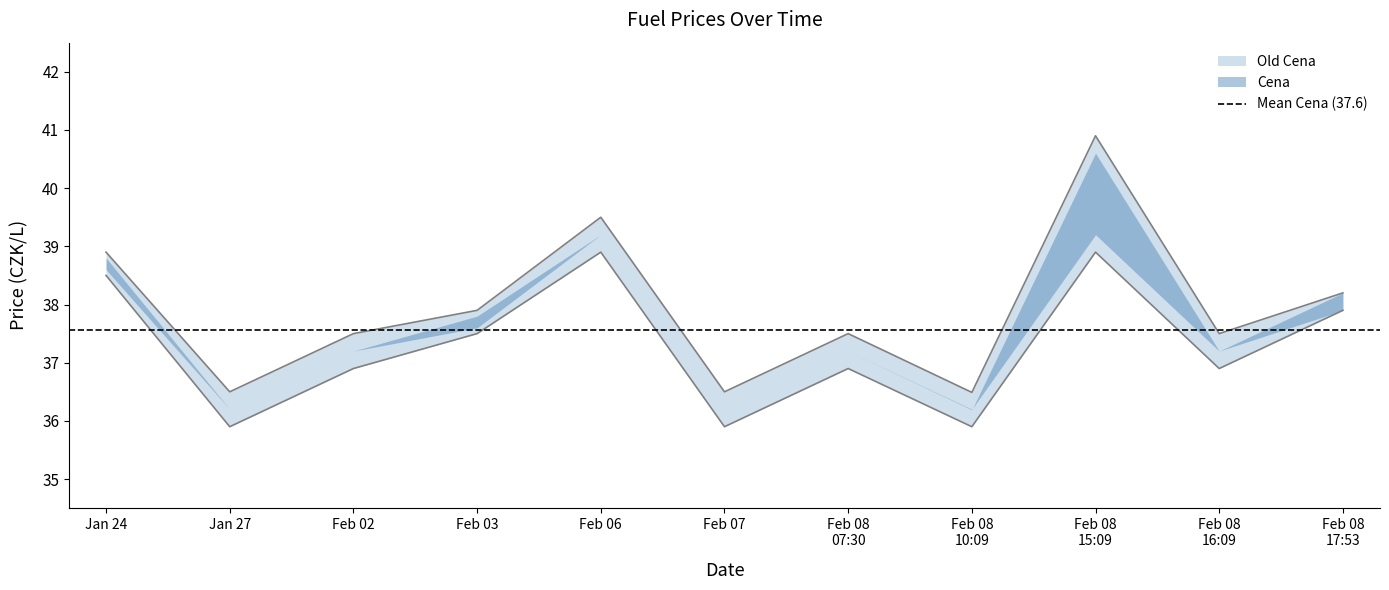

What position from the left is Jan 24?

1